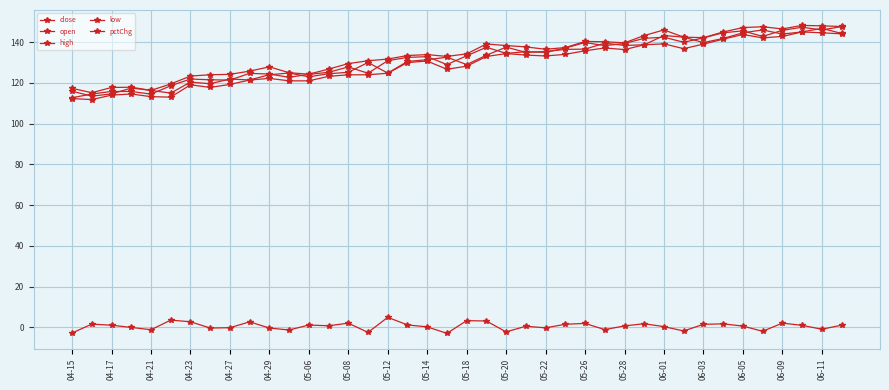

Is this an area chart (filled region under the line)?

No